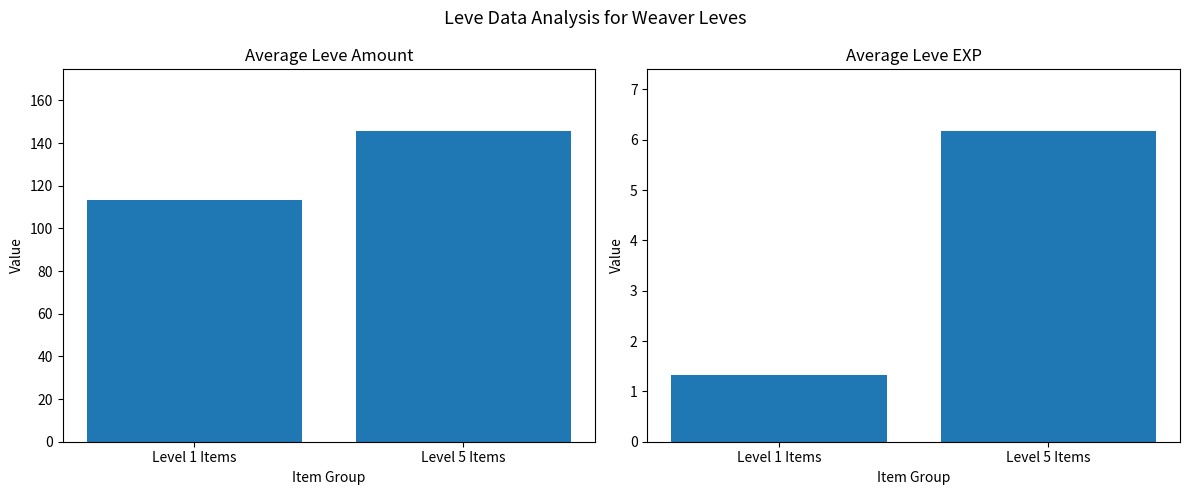

What is the approximate value of Avg Leve Amount at Level 5 Items?

145.5